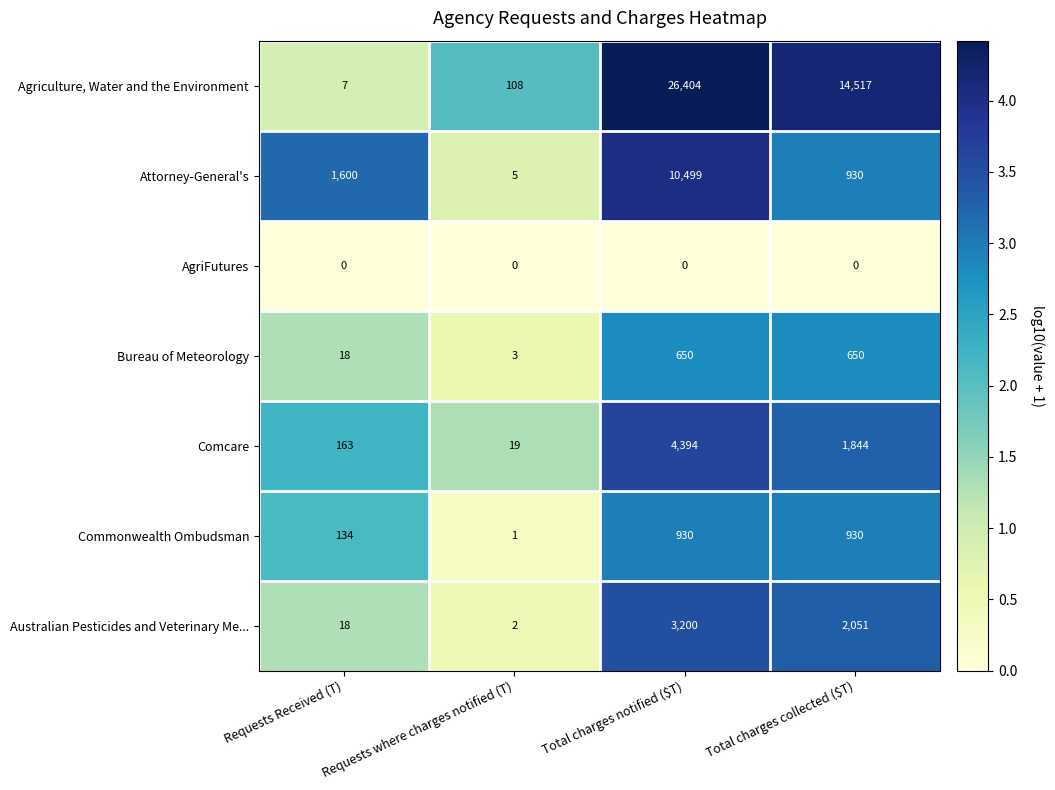

How many categories are shown in the chart?

4